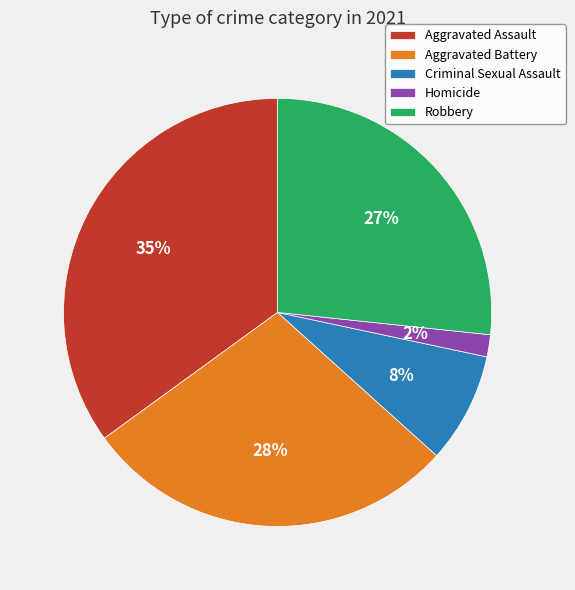

What percentage is the Aggravated Assault slice, to the nearest percent?

35%